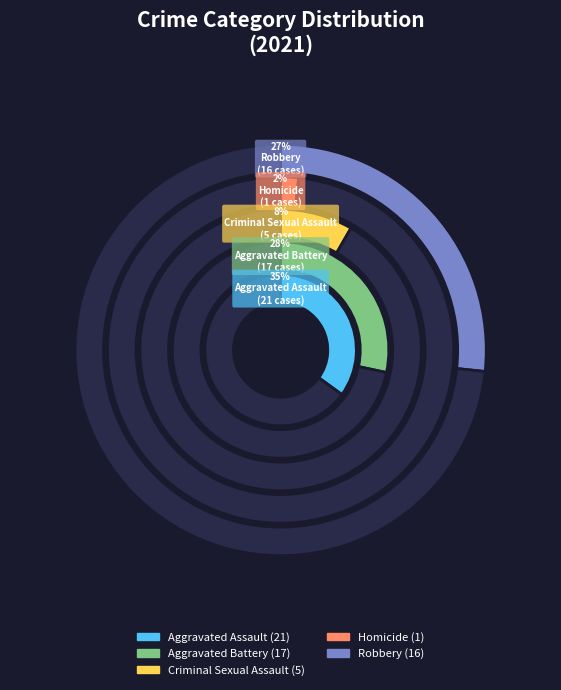

Which slice is the largest?

Aggravated Assault